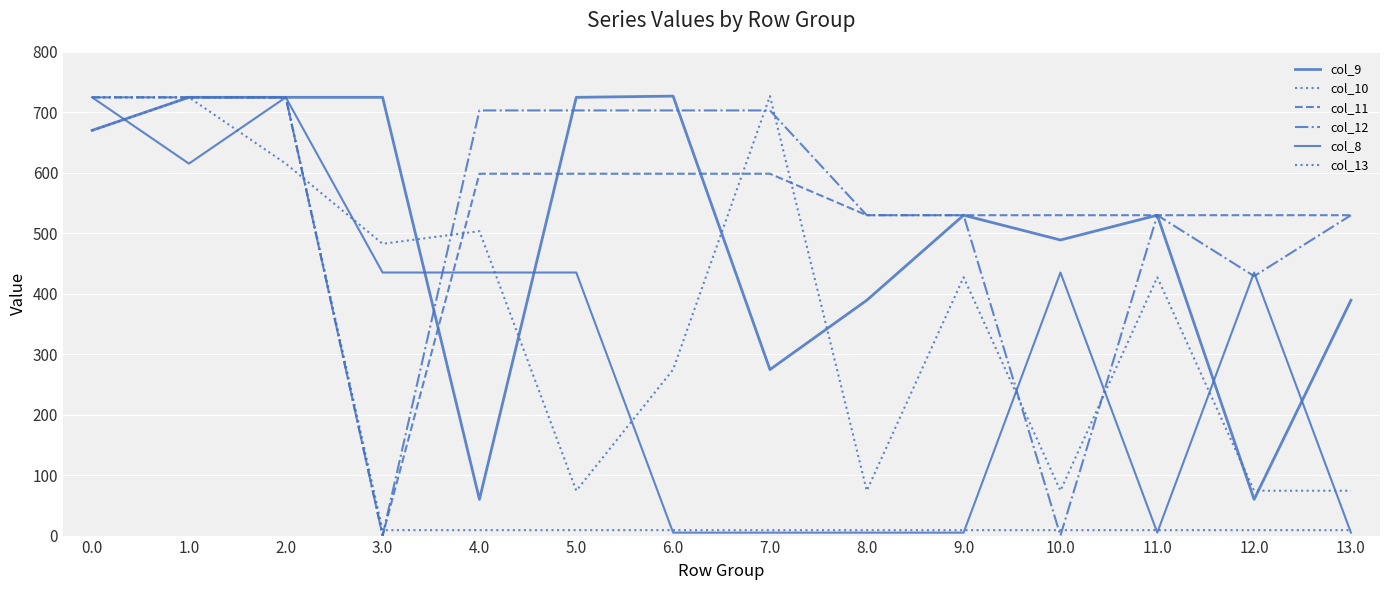

Does the chart have visible grid lines?

Yes